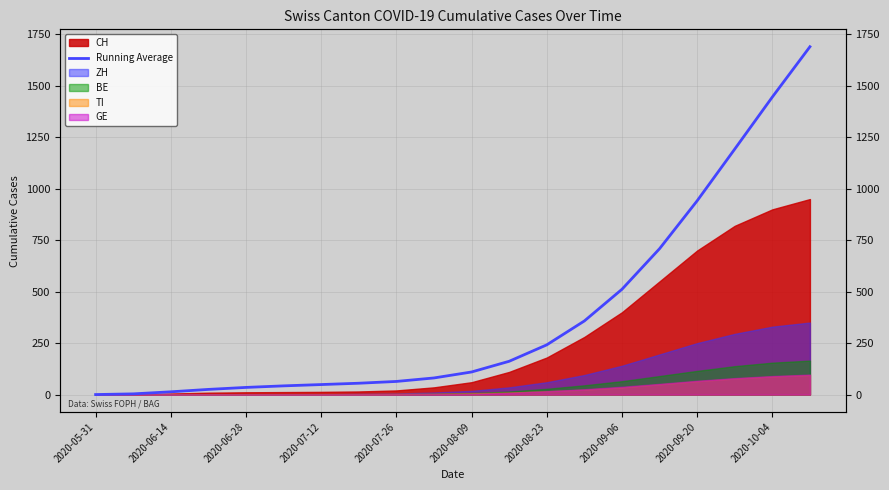

What is the change in value from 13 to 19?

+1332.7